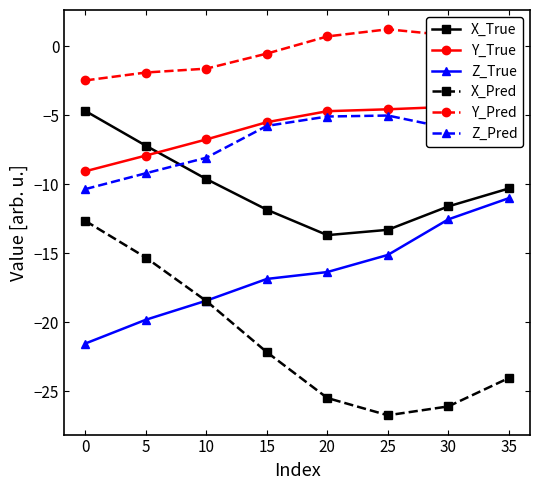

What is the lowest value of the Y_Pred series?

-2.5